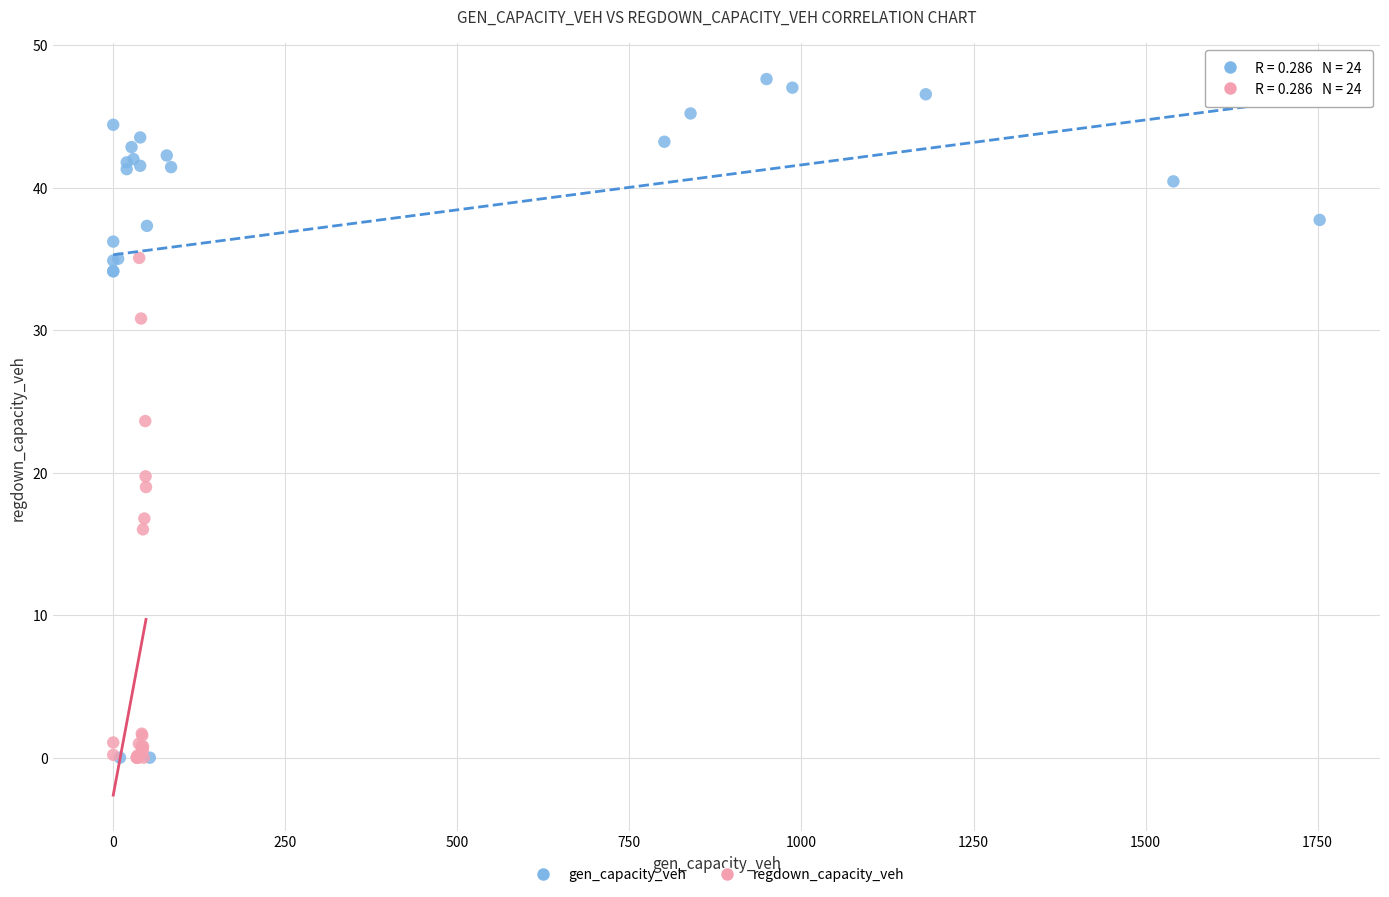

Which series reaches the maximum Y coordinate?

gen_capacity_veh